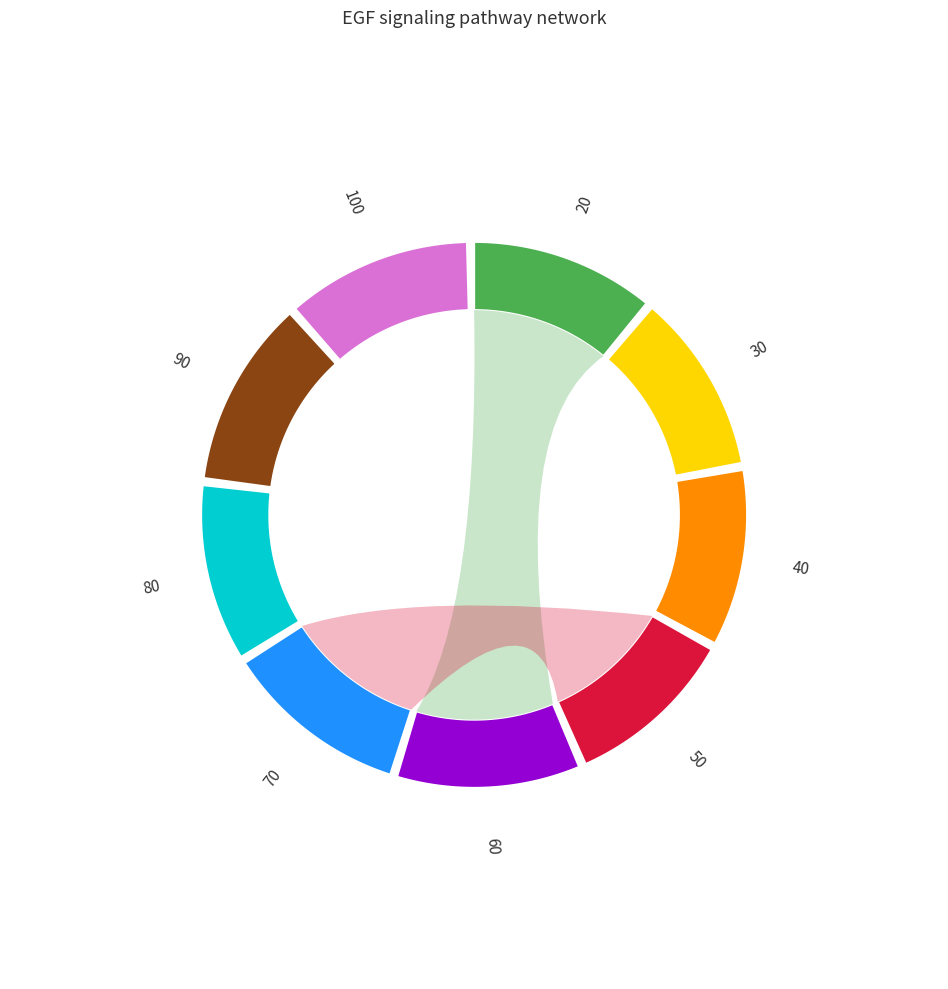

Is there a majority slice in this chart?

No